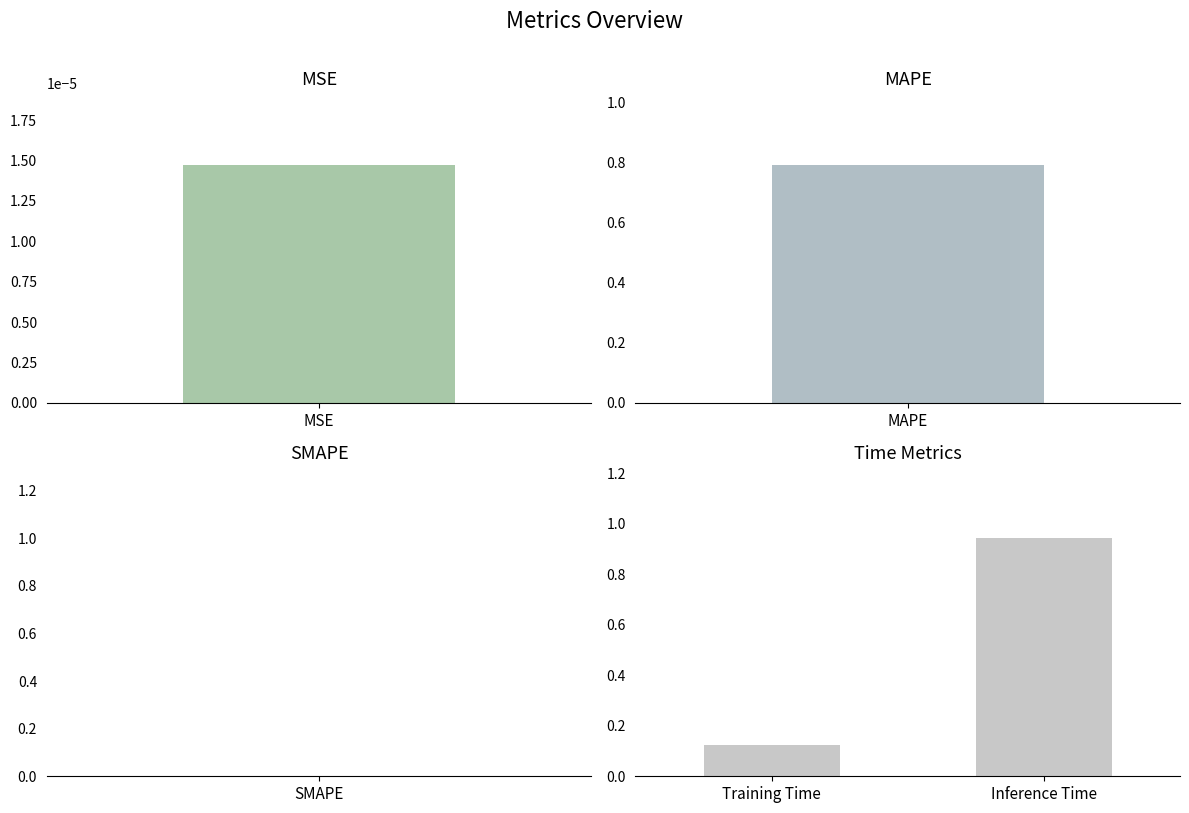

What is the average value?

0.5